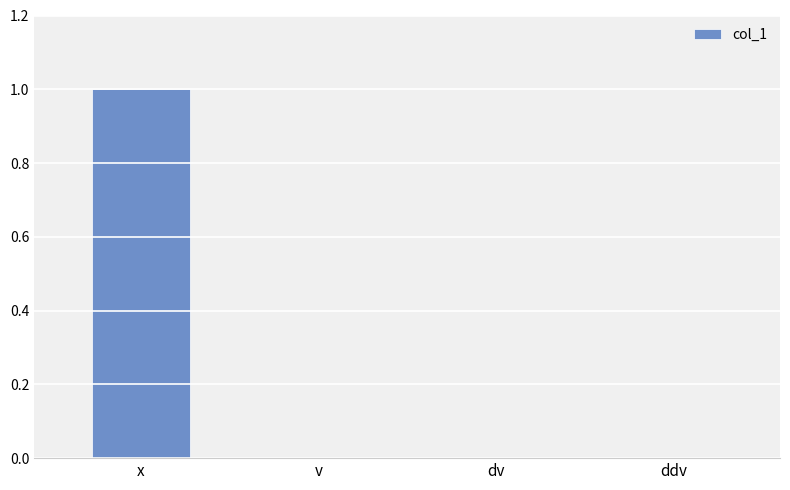

The value at x is 1. True or false?

True